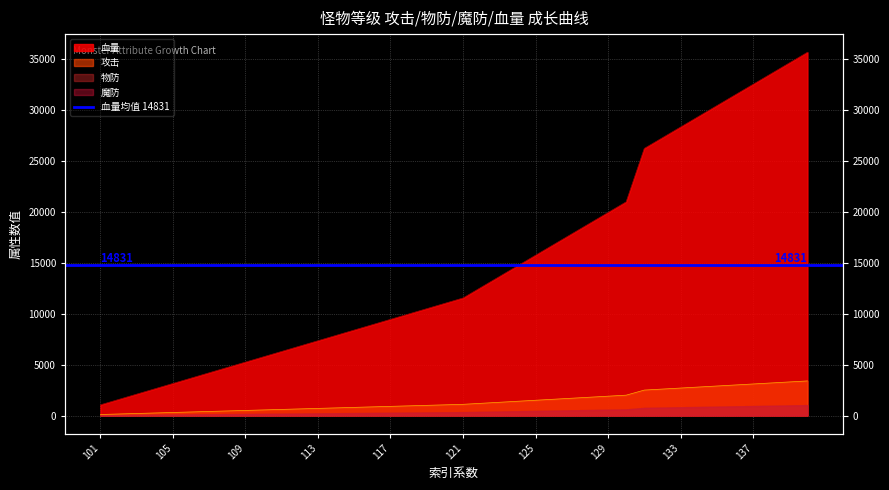

True or false: 物防 and 攻击 intersect in this chart.

False